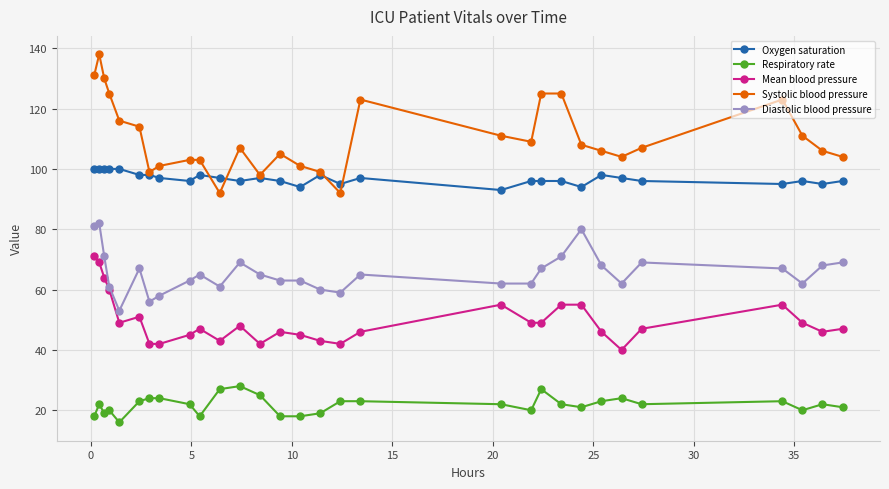

True or false: Mean blood pressure has more than 2 points higher than both neighbors.

True